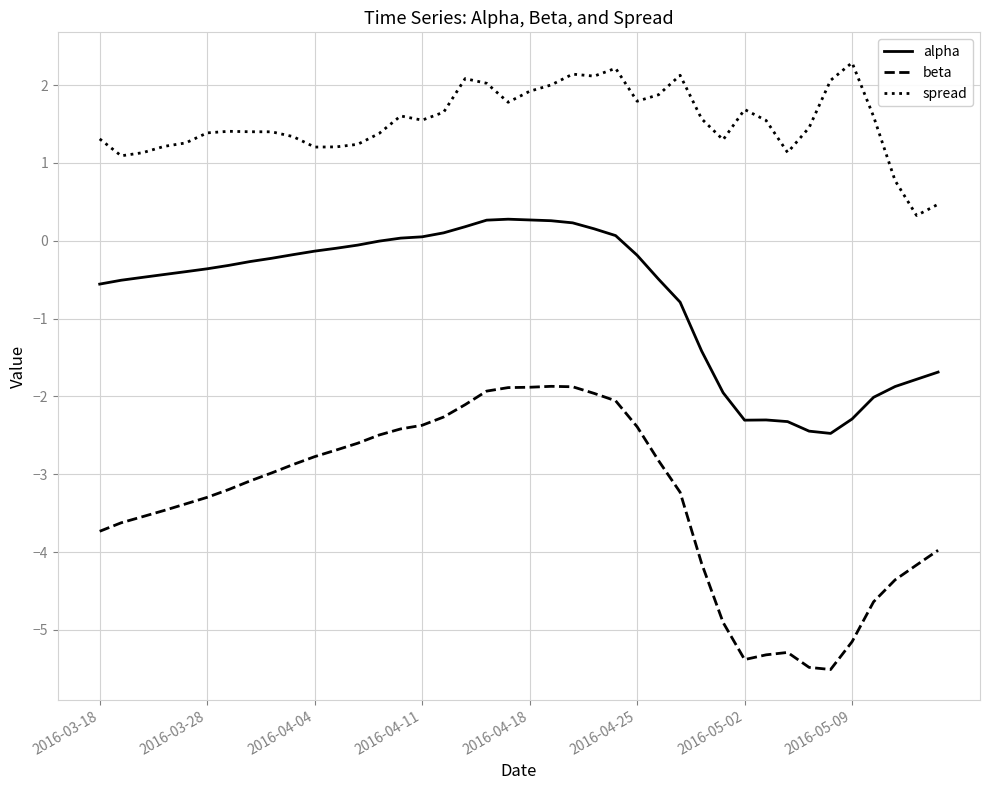

True or false: spread has more than 2 points higher than both neighbors.

True